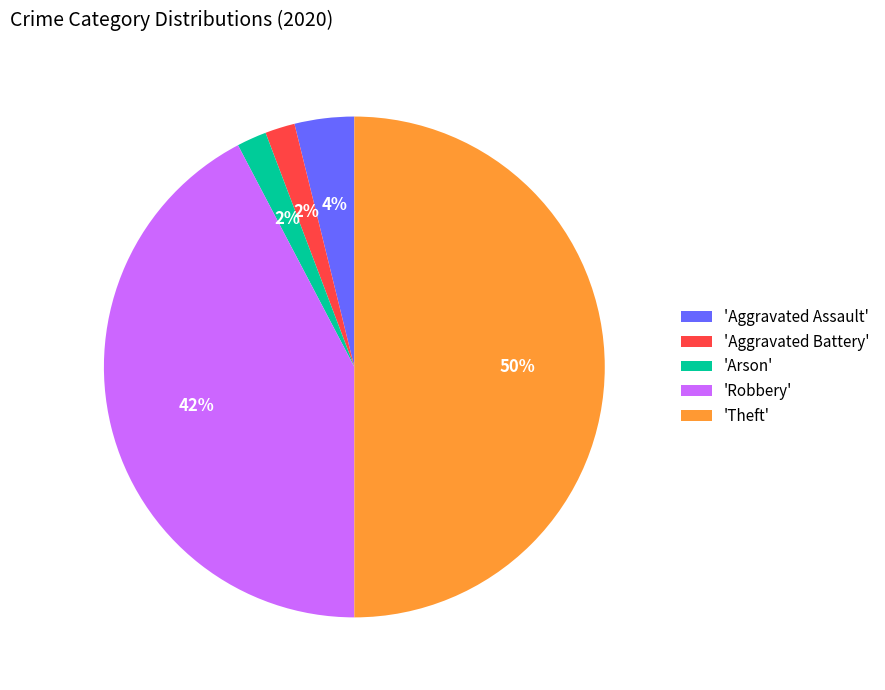

The 'Theft' slice represents 63% of the pie. True or false?

False